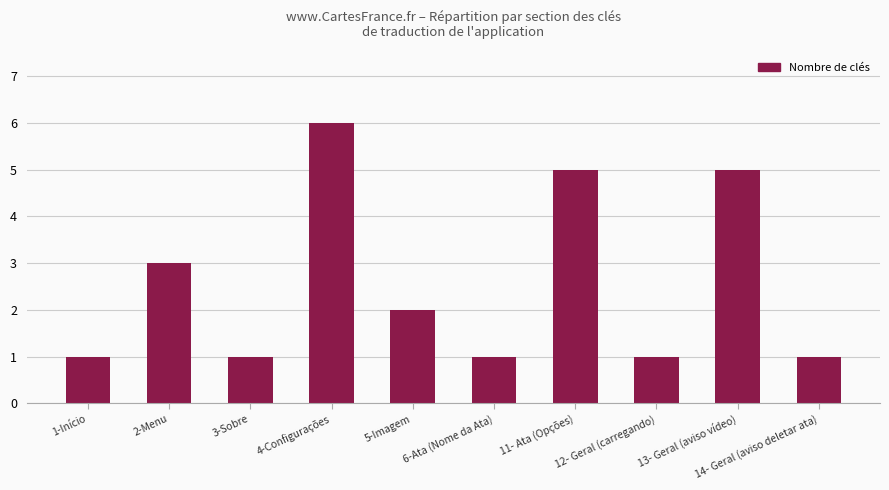

Approximately how many times larger is the value at 12- Geral (carregando) compared to 1-Início?

1.0